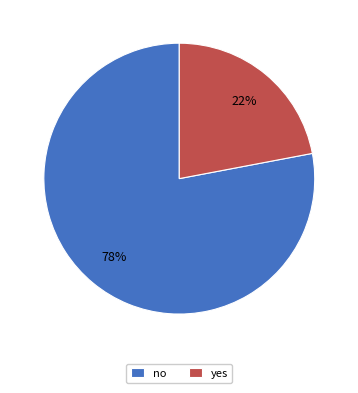

What is the ratio of the value at yes to the value at no?

0.3